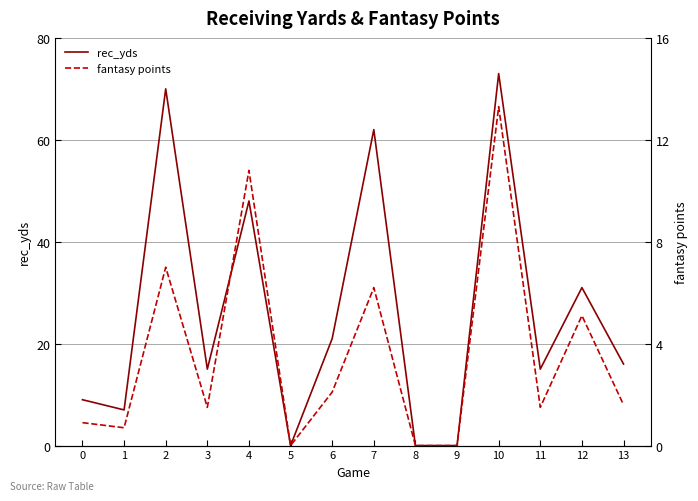

Read the rec_yds value at 1.

7